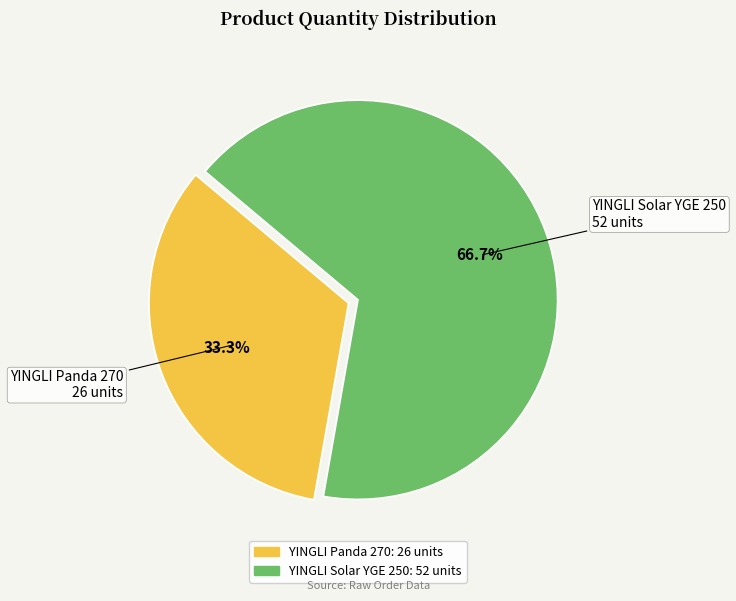

To the nearest percent, what is the difference between the largest and smallest slice percentages?

33%